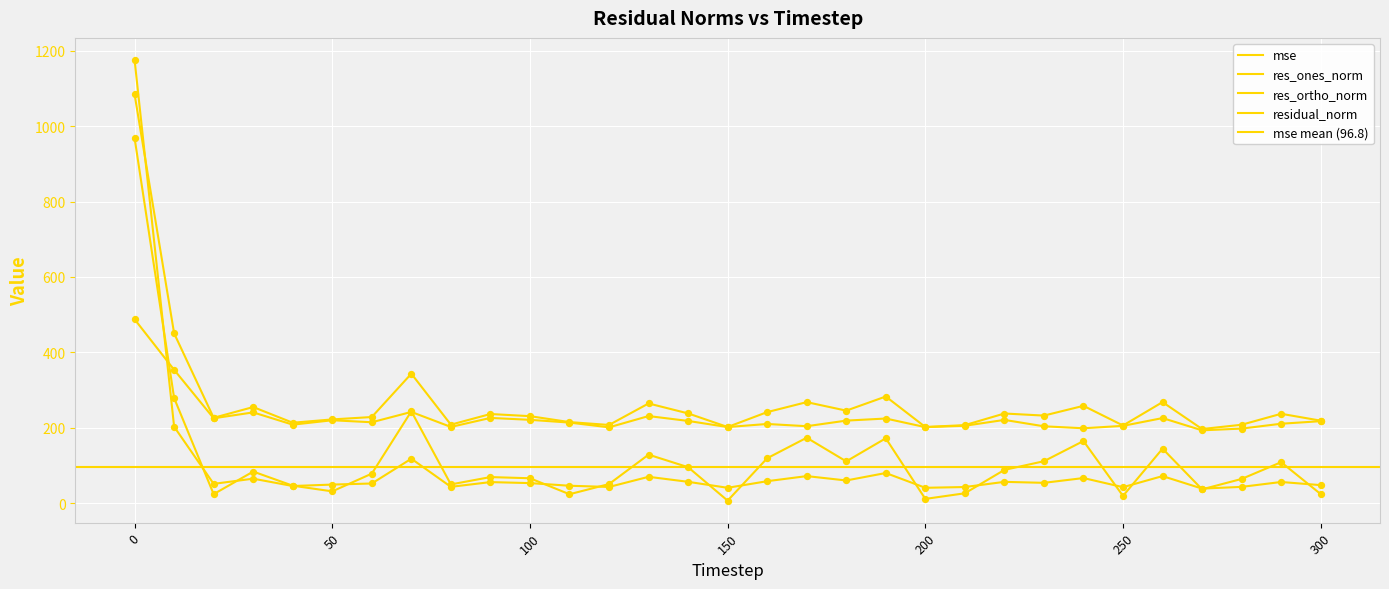

Which series has the largest Y range (max minus min)?

mse